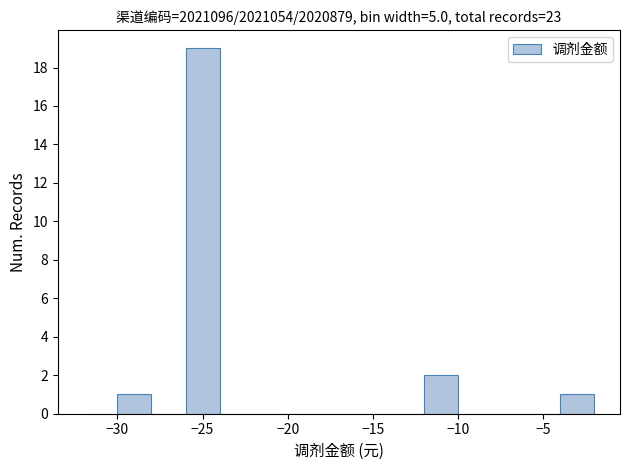

Reading left to right, list every bar in this chart as the range it spans on the x-axis followed by its height. The values are not printed on the chart, so give them approximately, as read against the axis.

-32 to -30: 0
-30 to -28: 1
-28 to -26: 0
-26 to -24: 19
-24 to -22: 0
-22 to -20: 0
-20 to -18: 0
-18 to -16: 0
-16 to -14: 0
-14 to -12: 0
-12 to -10: 2
-10 to -8: 0
-8 to -6: 0
-6 to -4: 0
-4 to -2: 1